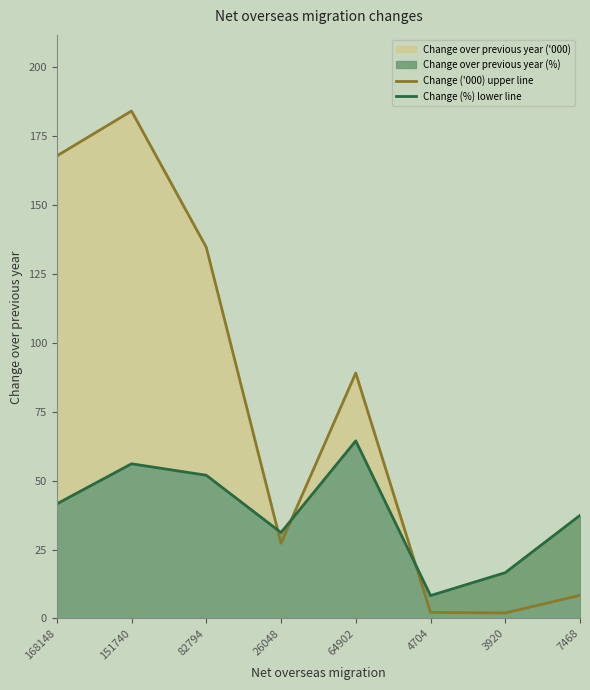

True or false: Change ('000) upper line has more than 1 points higher than both neighbors.

True